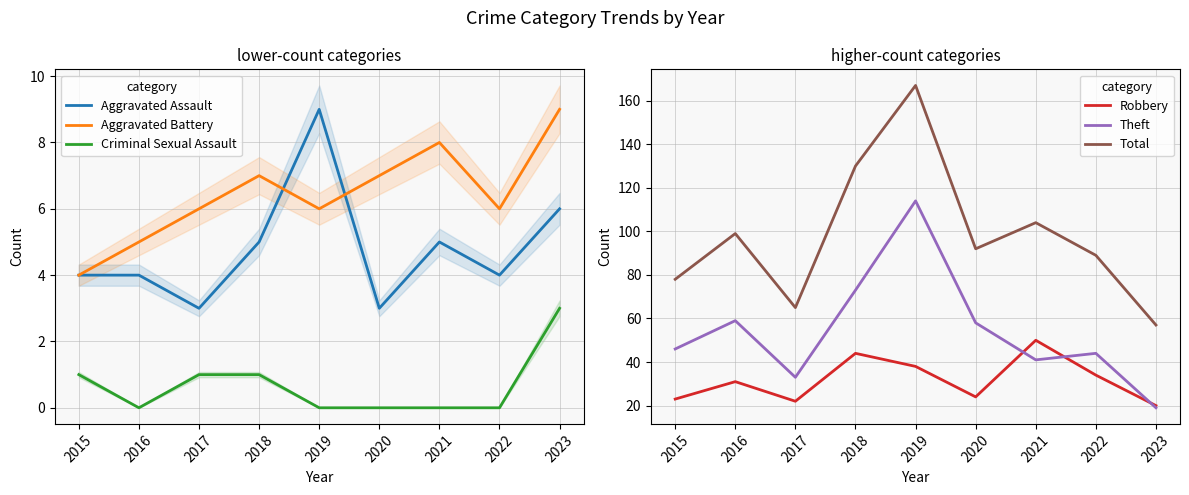

What is the highest value of the Aggravated Assault series?

9